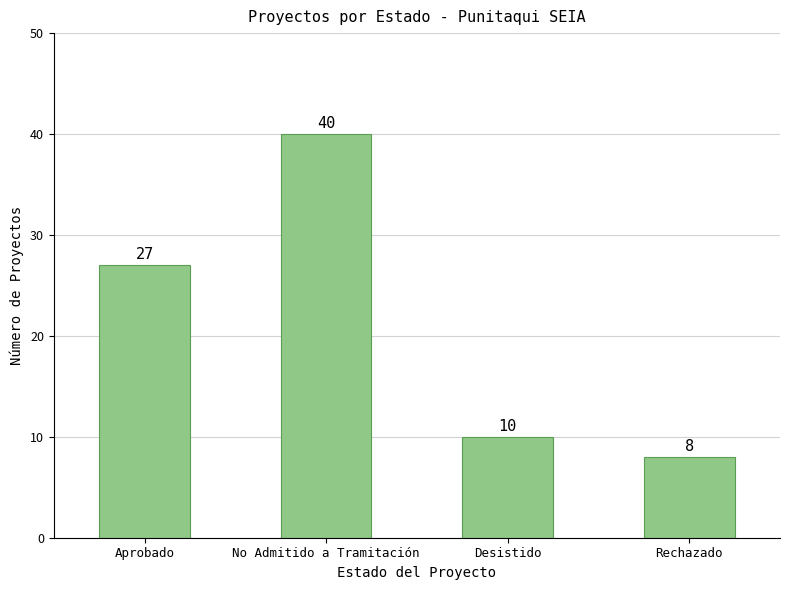

What is the change in value from Aprobado to No Admitido a Tramitación?

+13